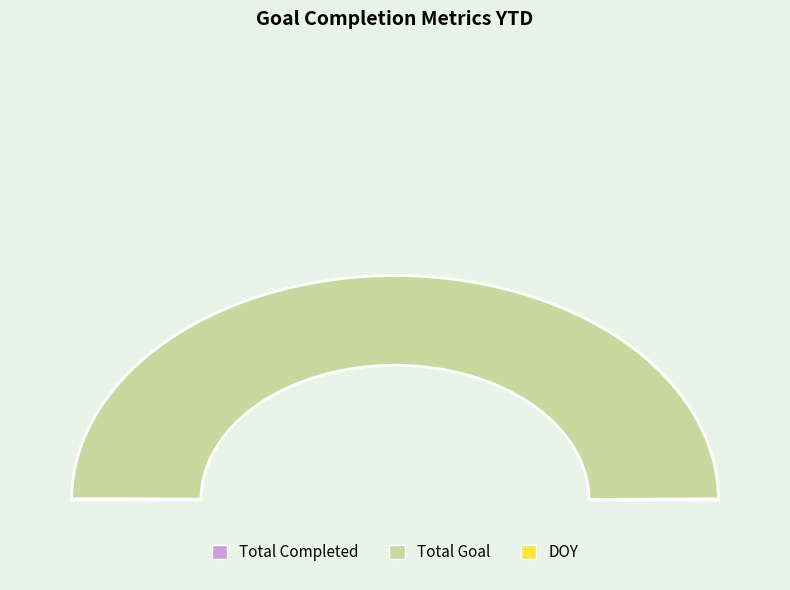

Rank the categories by value from lowest to highest.

DOY, Total Completed, Total Goal